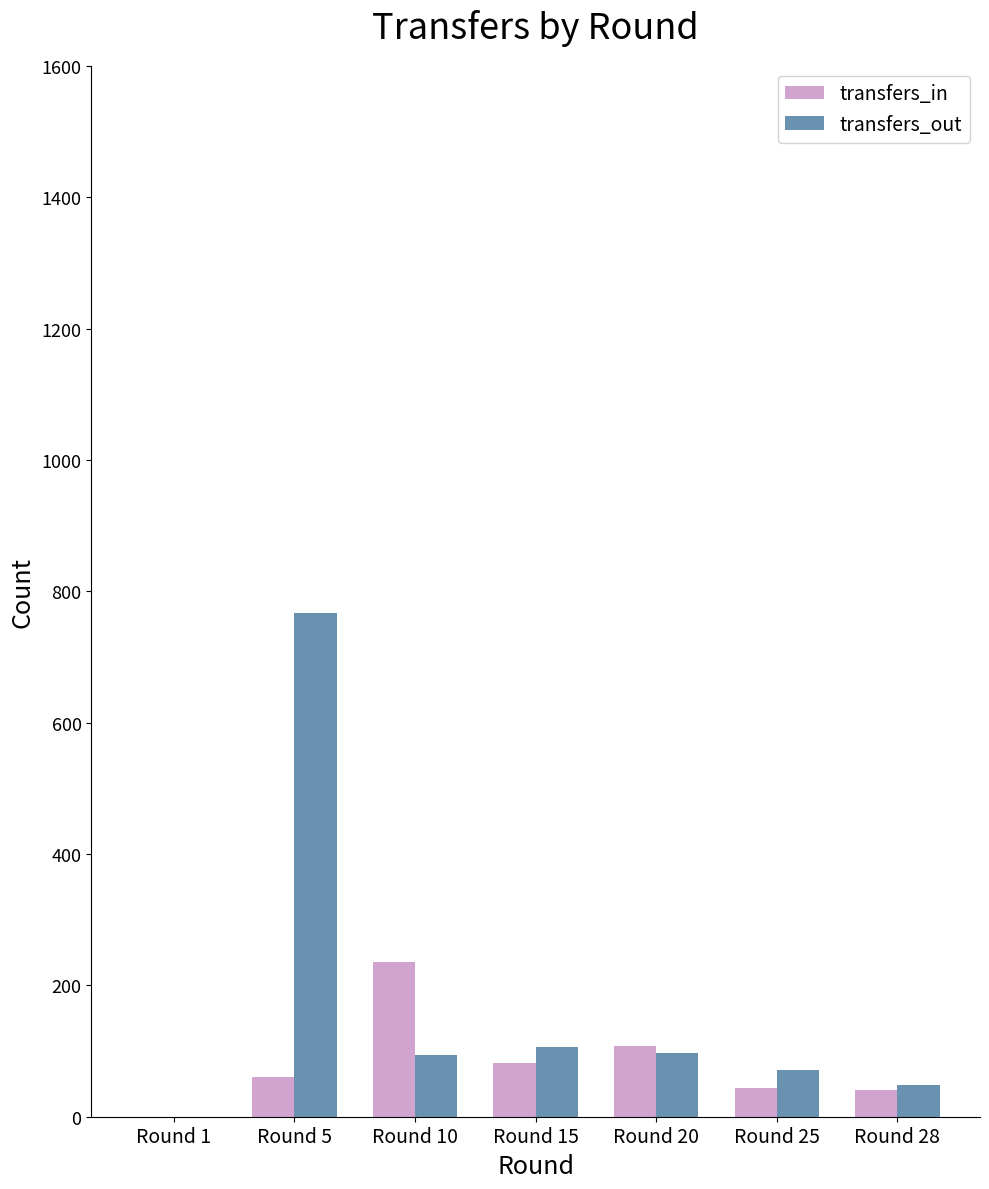

What is the sum of all transfers_out values?

1184